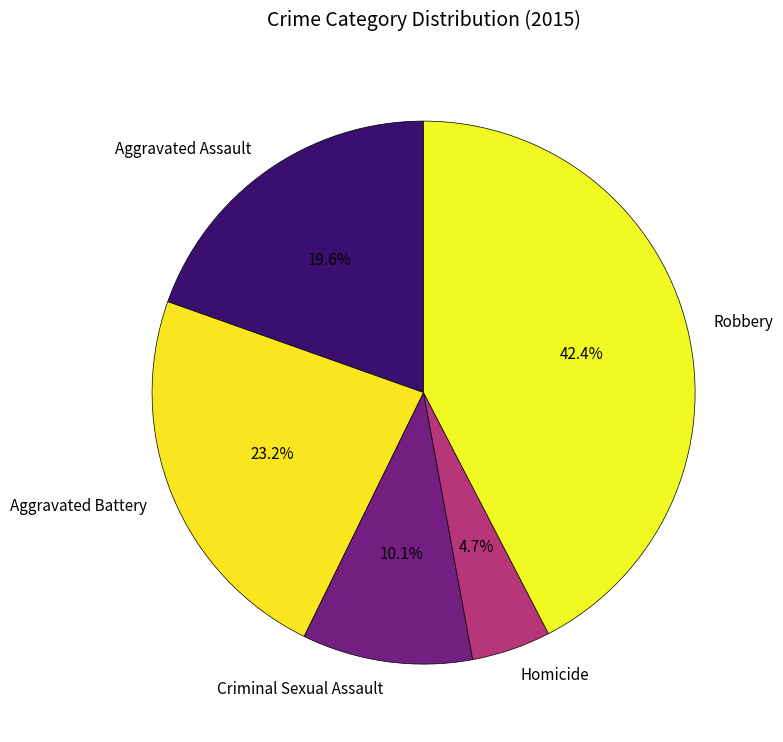

Which slice is the smallest?

Homicide